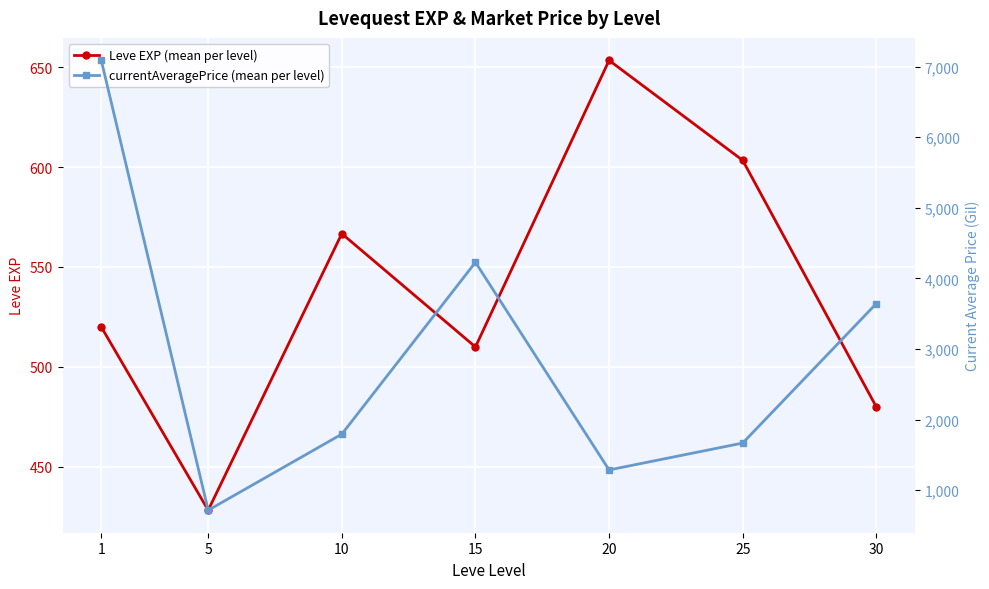

Where does the Leve EXP (mean per level) series first go above 520?

10